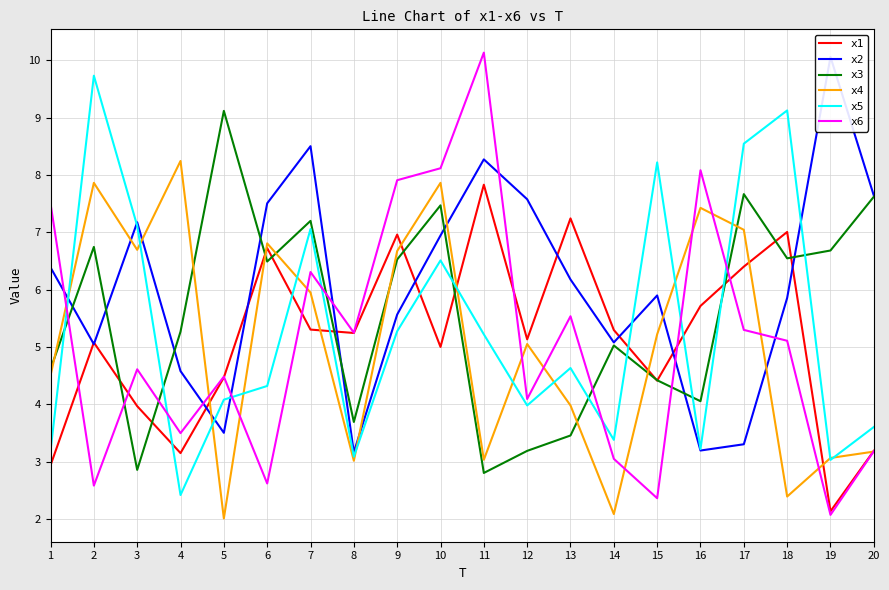

How many lines are shown in the chart?

6